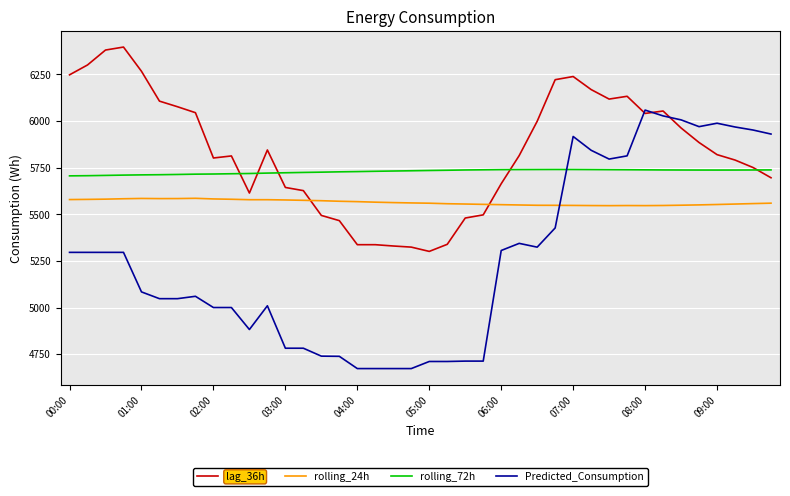

What is the average value of the lag_36h series?

5835.8